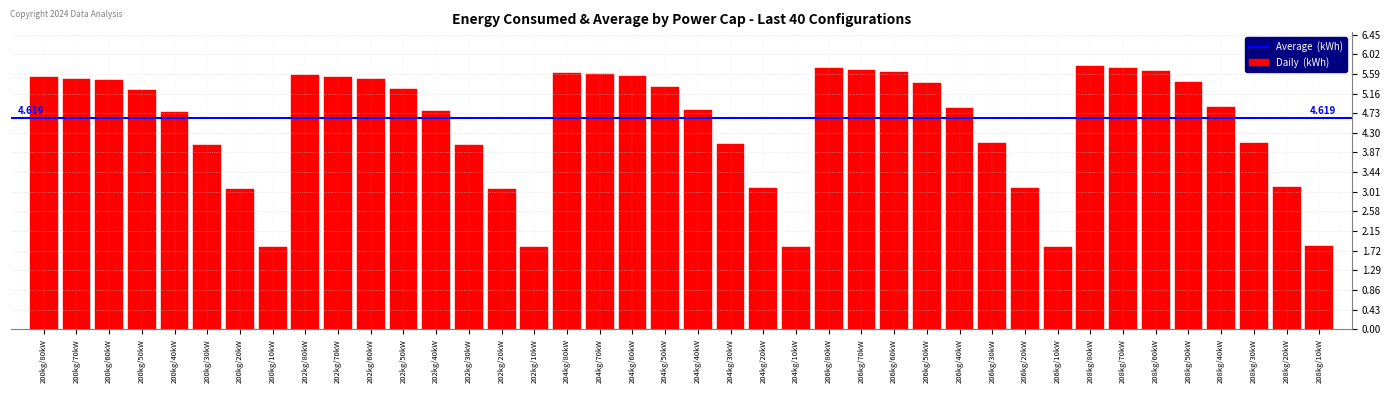

Count the number of data series in this chart.

1